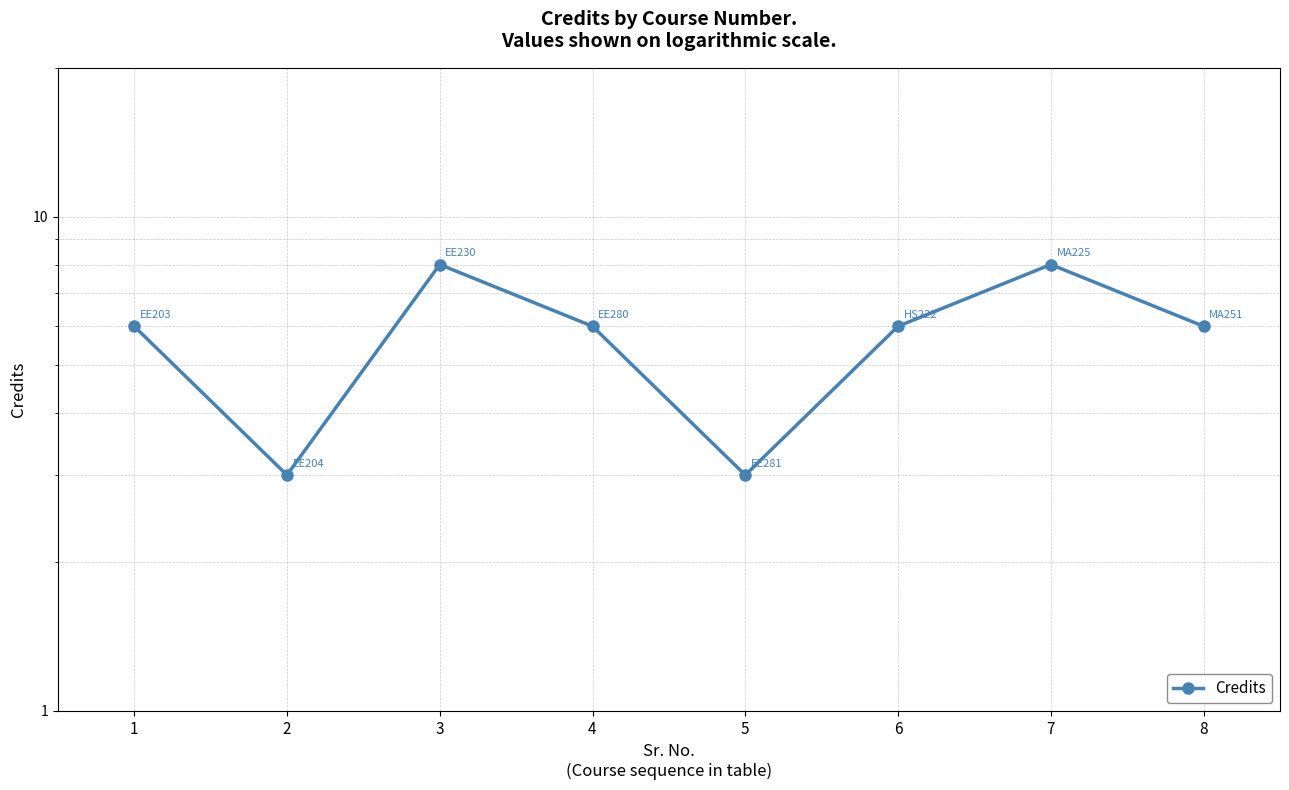

Where is the first local minimum?

2